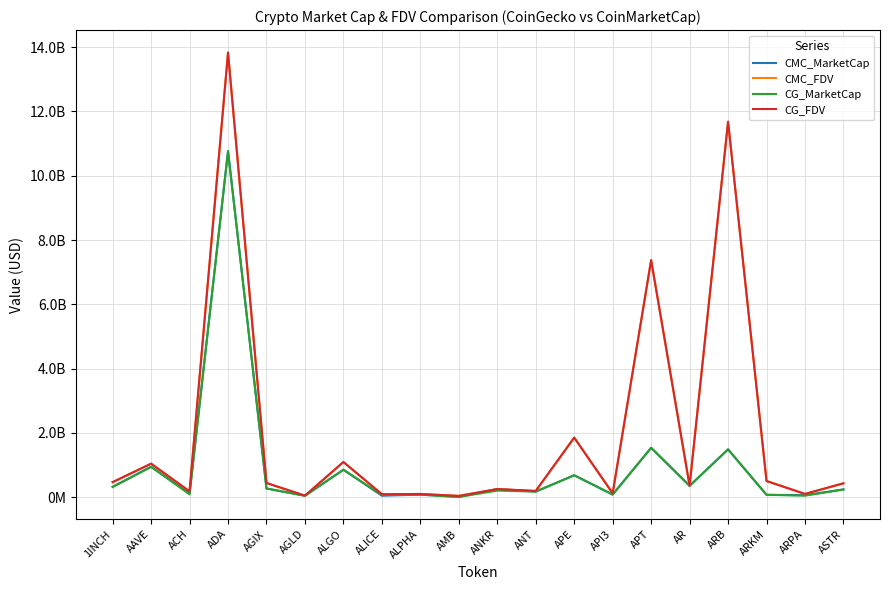

In CMC_MarketCap, how many points are lower than both neighbors (excluding endpoints)?

8